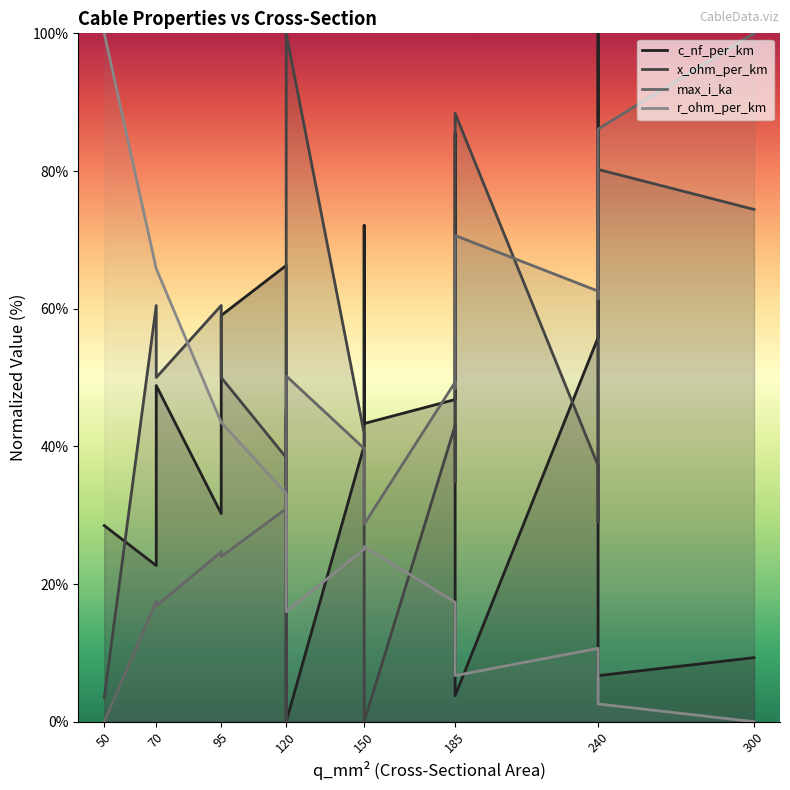

What is the label of the 15th point from the right?

150